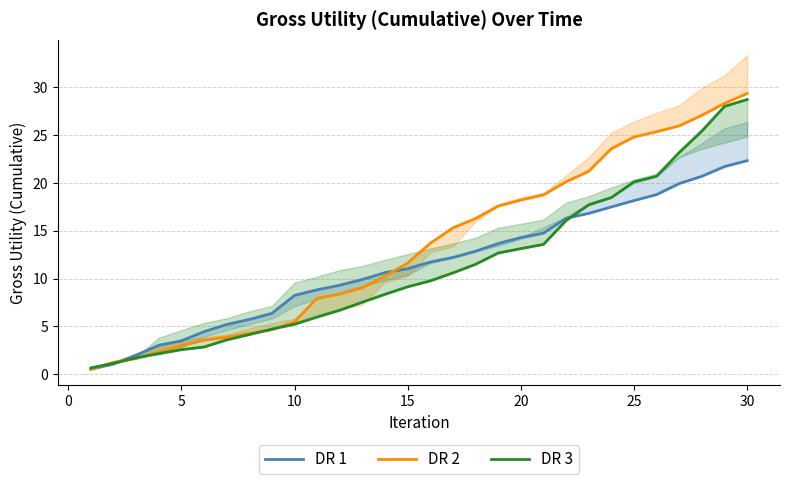

True or false: DR 3 and DR 2 cross at least once.

True